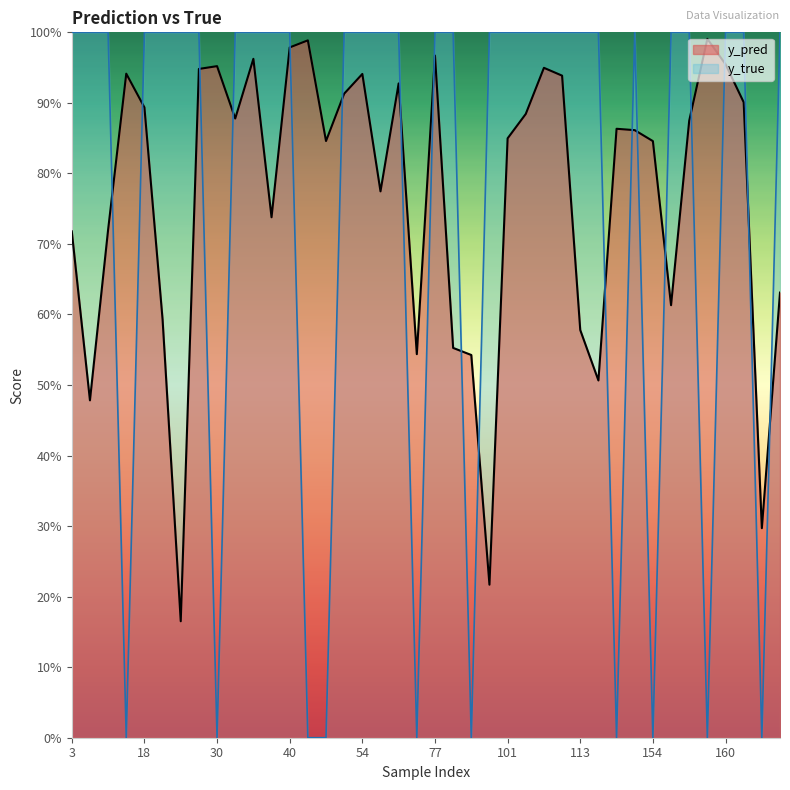

What is the sum of all y_true values?

30.0